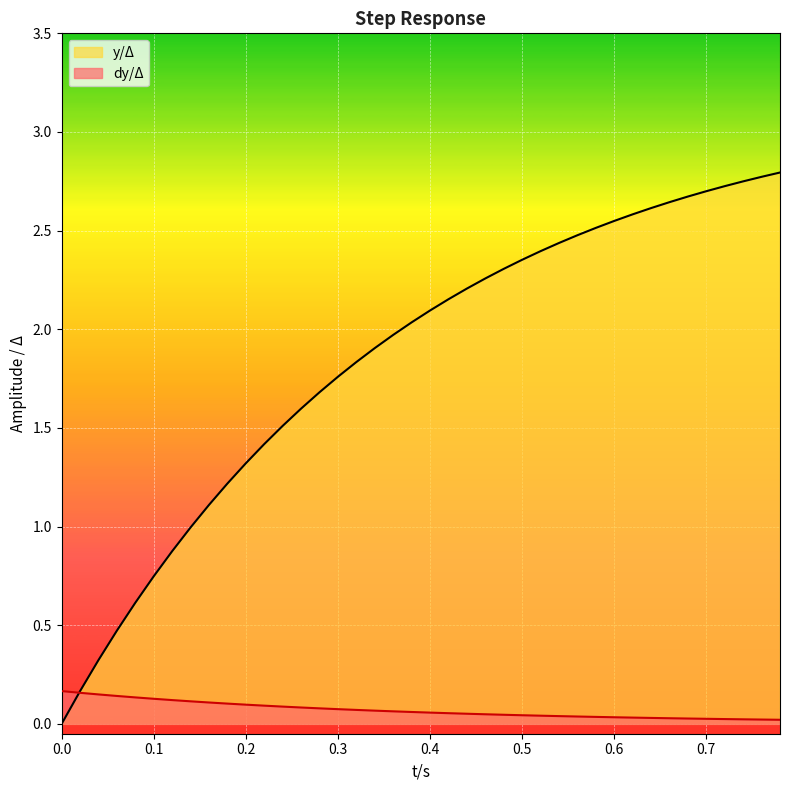

Rank the series by their maximum value, from lowest to highest.

dy/Δ, y/Δ